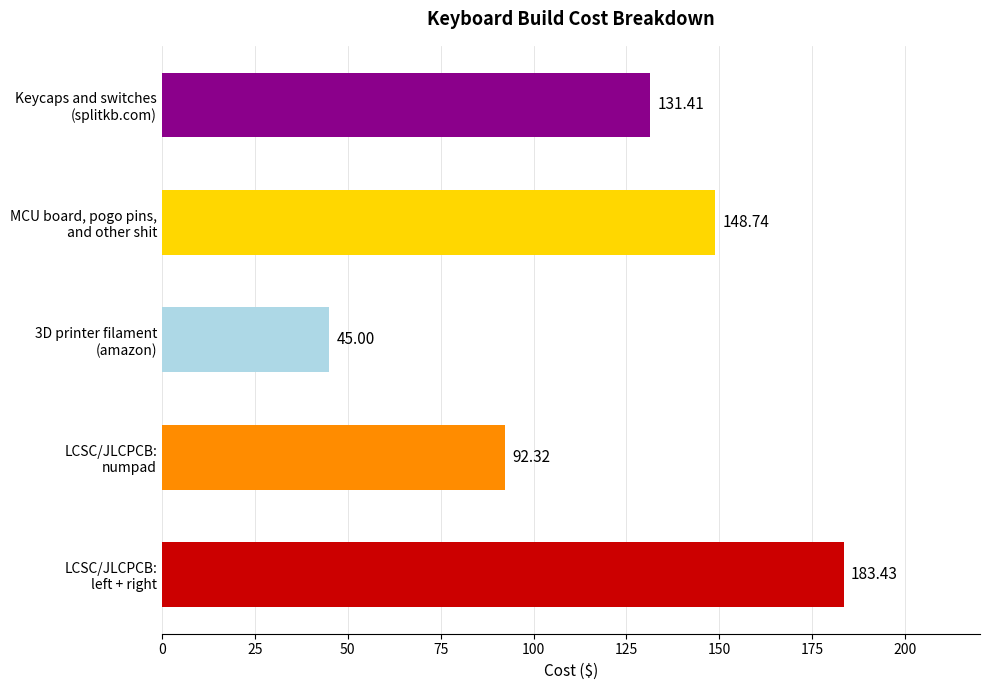

Does the chart contain stacked bars?

No